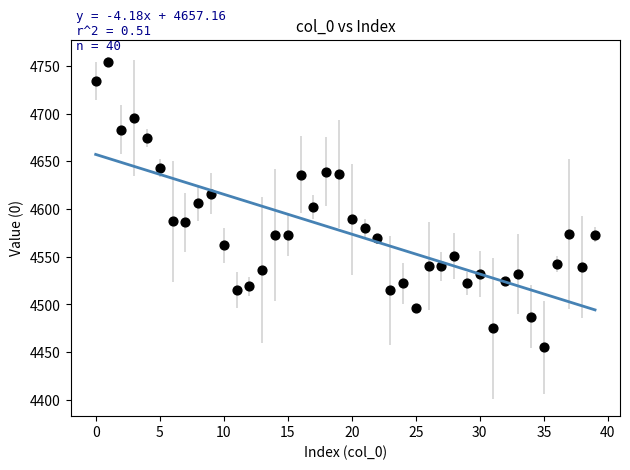

What is the range of Y values (max minus min)?

299